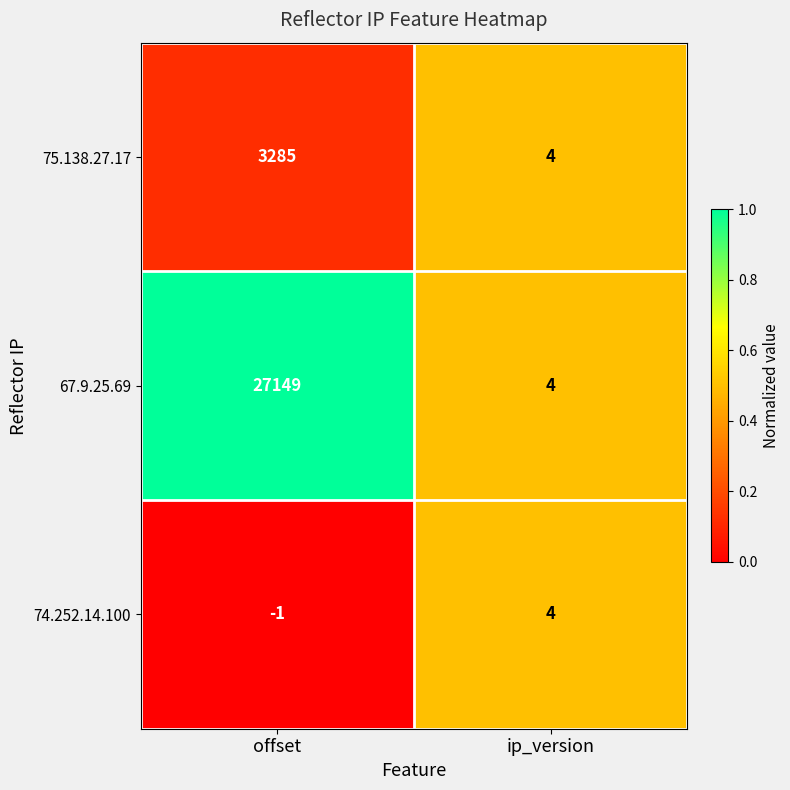

Reading left to right, extract all data points from this chart.

75.138.27.17: offset=3285	ip_version=4
67.9.25.69: offset=27149	ip_version=4
74.252.14.100: offset=-1	ip_version=4